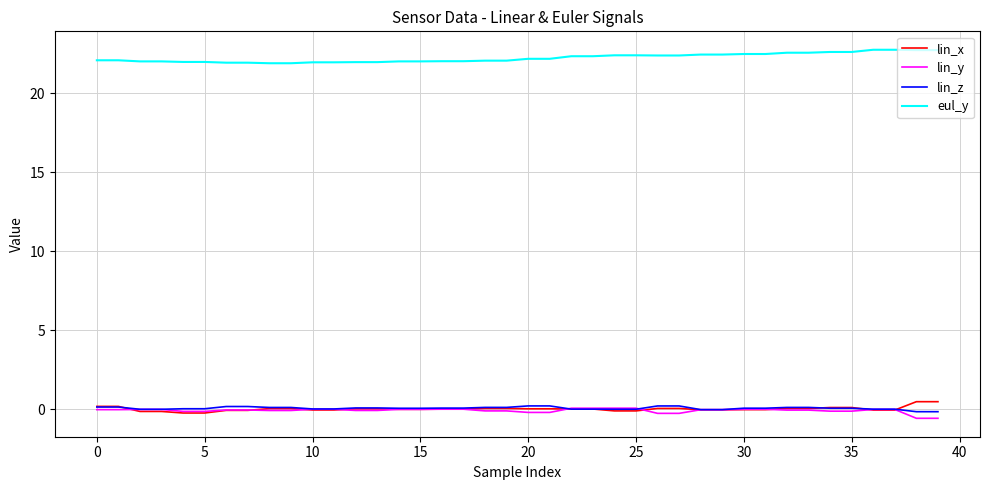

True or false: eul_y and lin_z intersect in this chart.

False